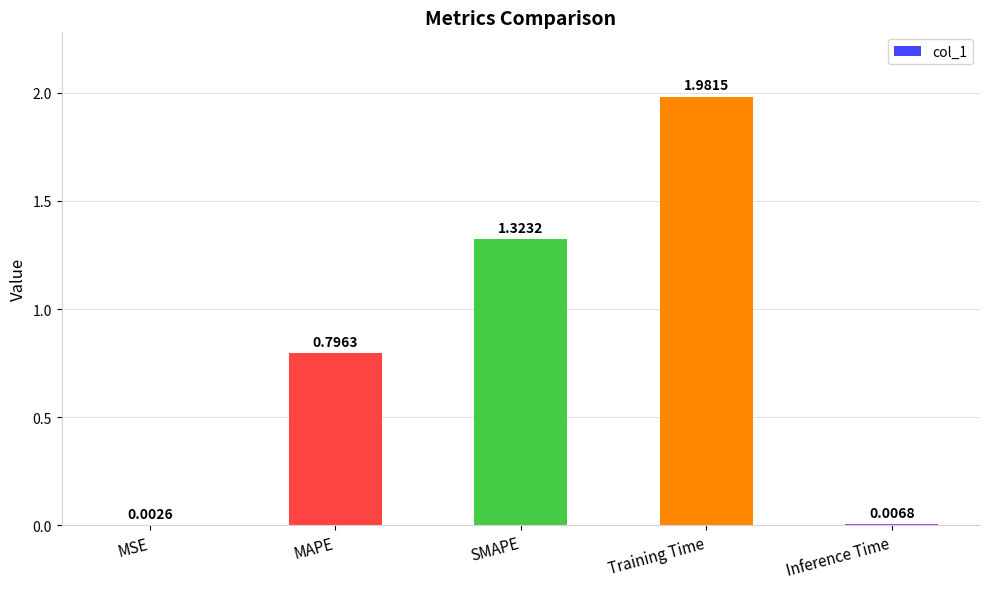

Which label corresponds to the largest value in the chart?

Training Time